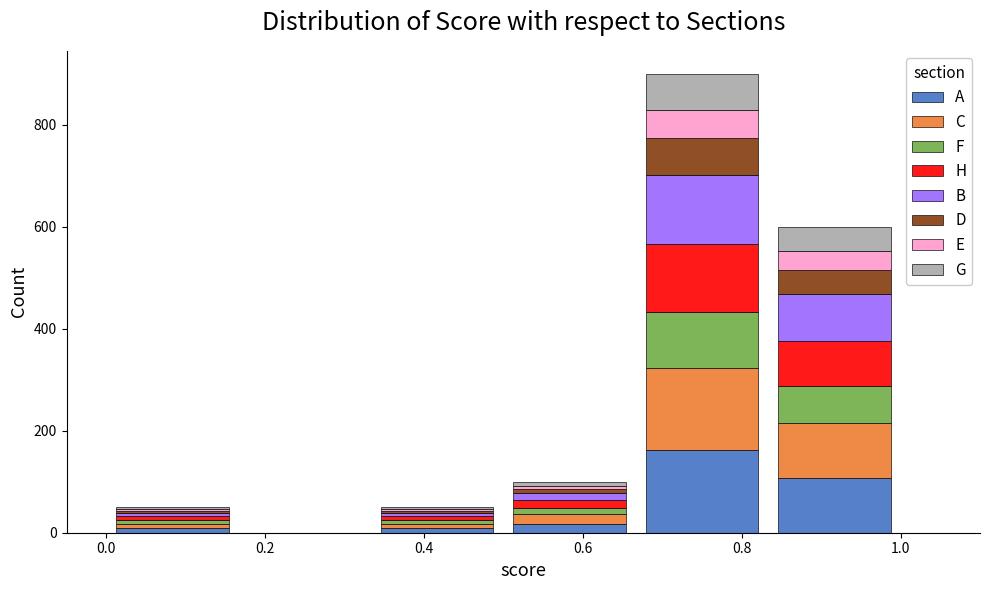

Which range on the x-axis has the tallest stacked bar (by total height)?

0.66 to 0.84